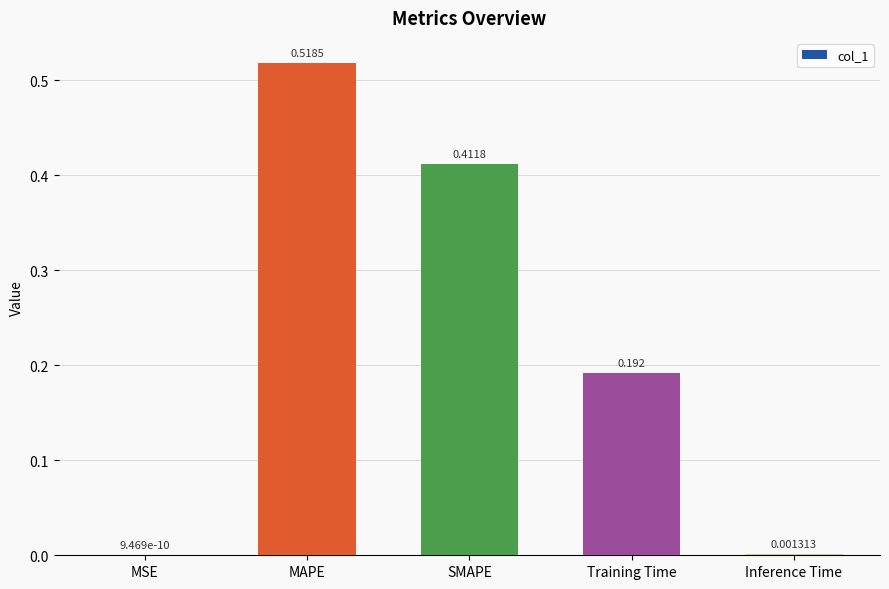

Between Inference Time and Training Time, which is larger?

Training Time